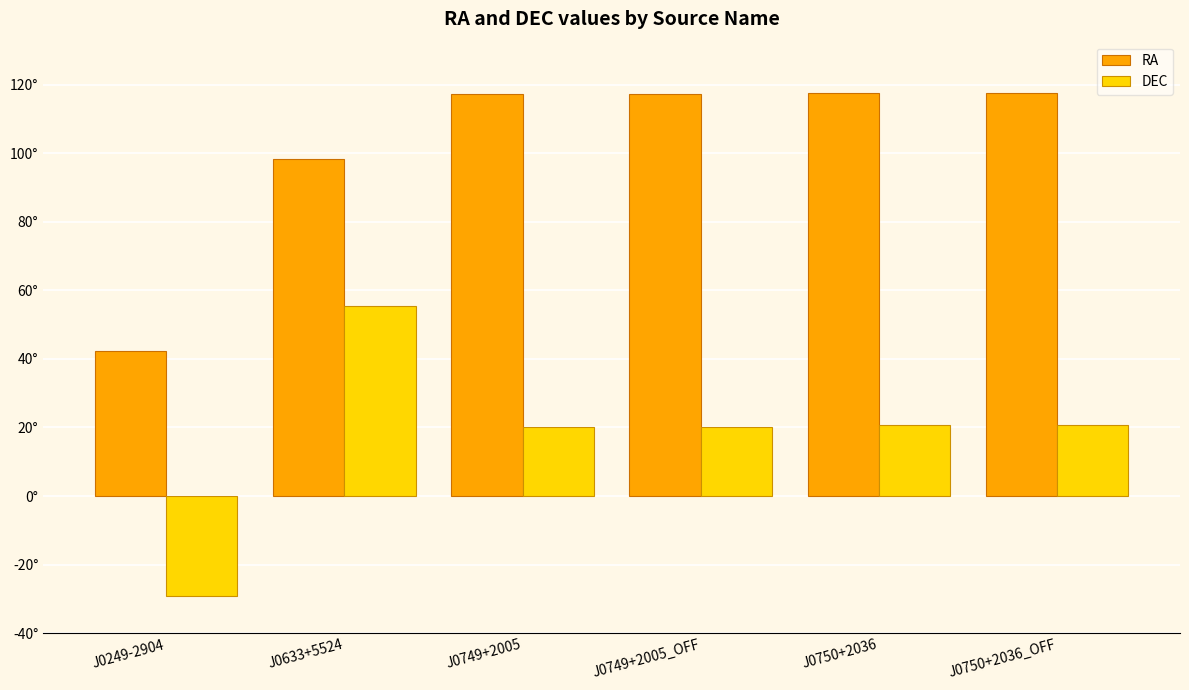

What are all the series names shown in the legend?

RA, DEC